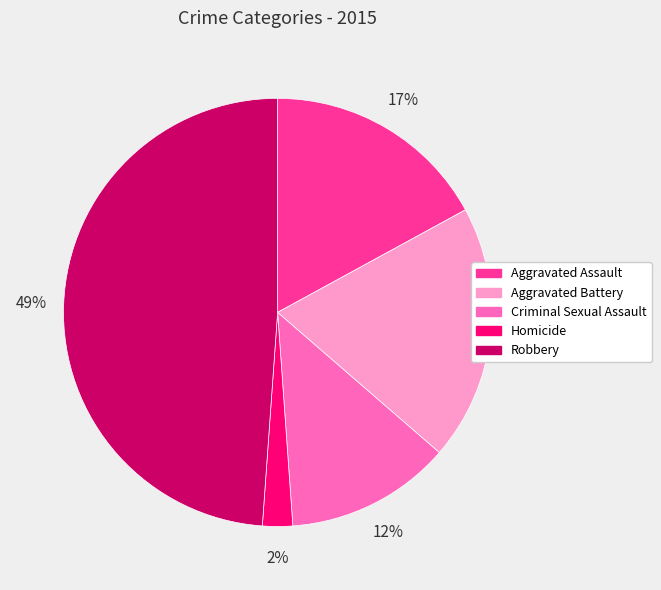

To the nearest percent, what is the combined percentage of Aggravated Battery and Aggravated Assault?

36%